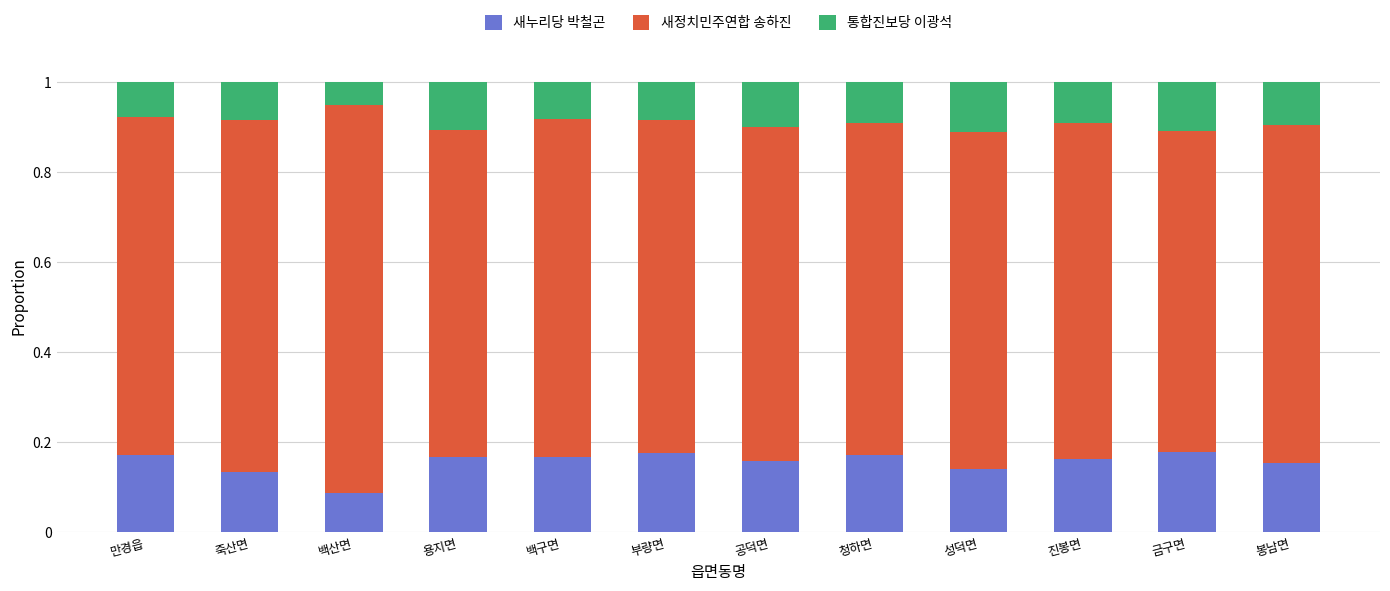

Is it true that 새누리당 박철곤 equals 0.1 at 용지면?

False